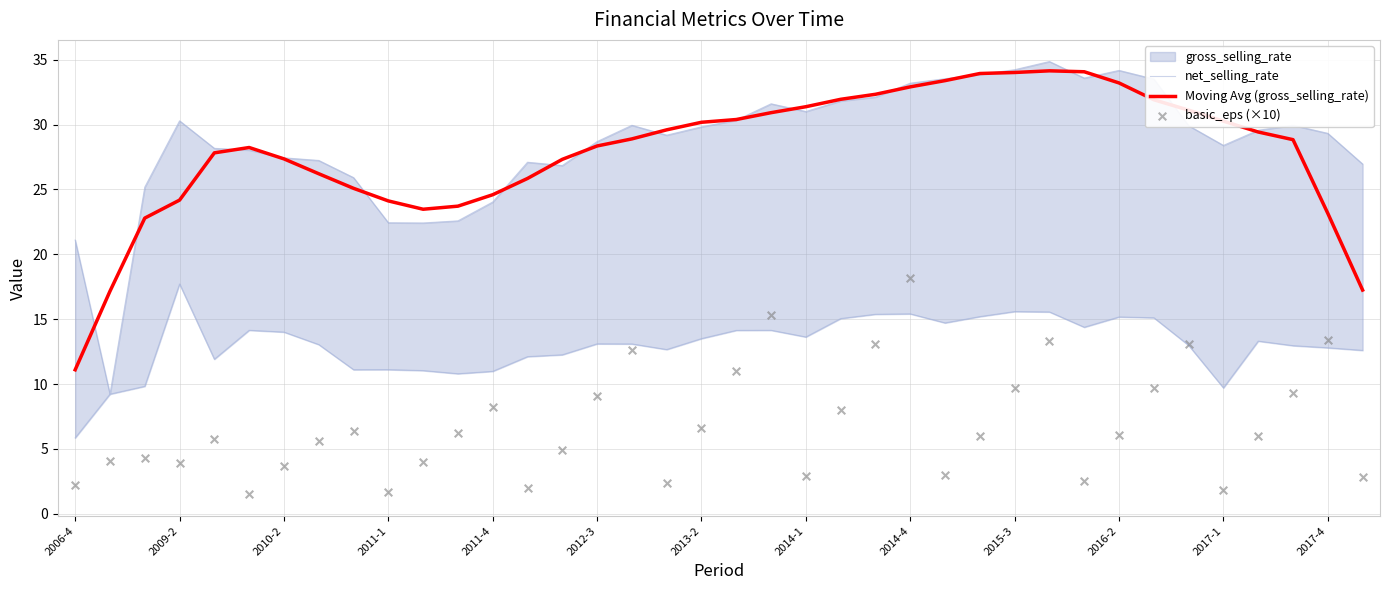

Which series has the largest total across all categories?

Moving Avg (gross_selling_rate)